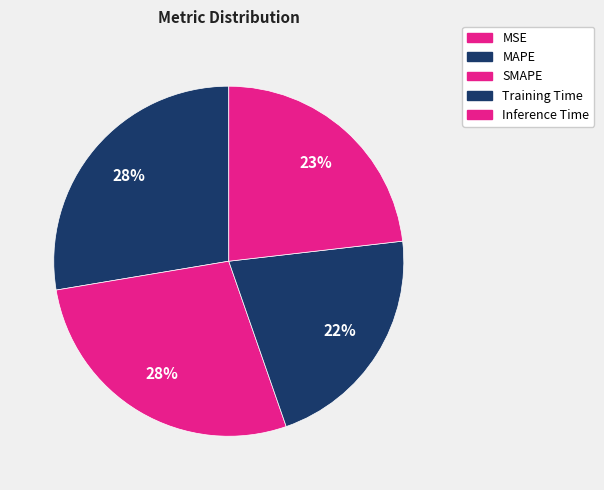

Is there a majority slice in this chart?

No